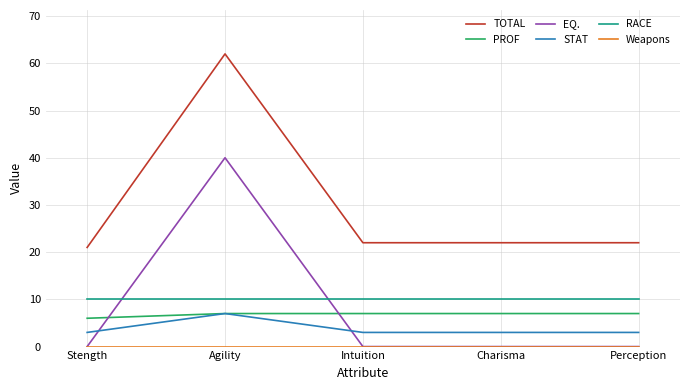

Which series has the largest range (max minus min)?

TOTAL